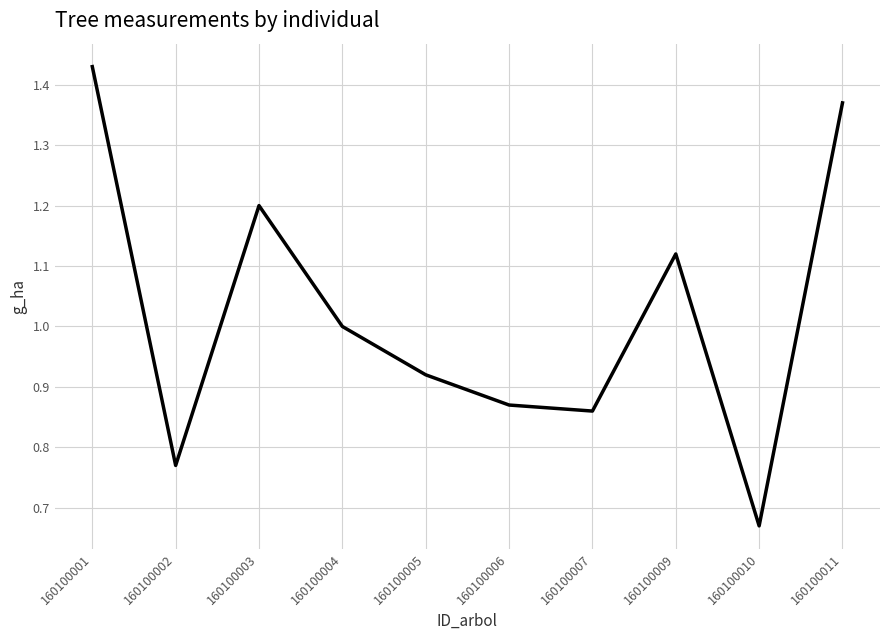

Which has a higher value, 160100011 or 160100001?

160100001